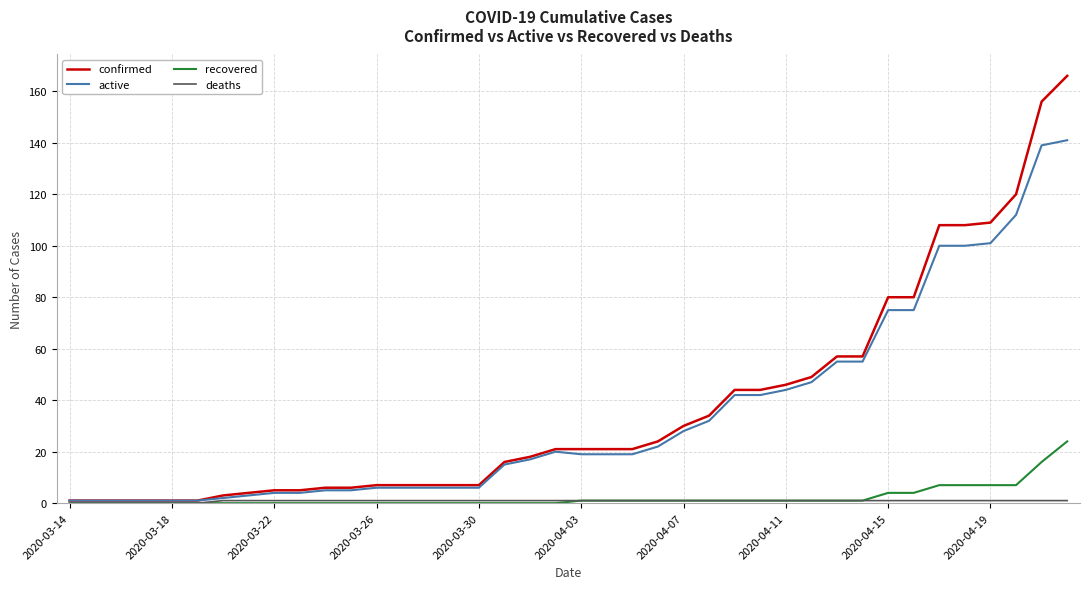

What is the highest value of the confirmed series?

166